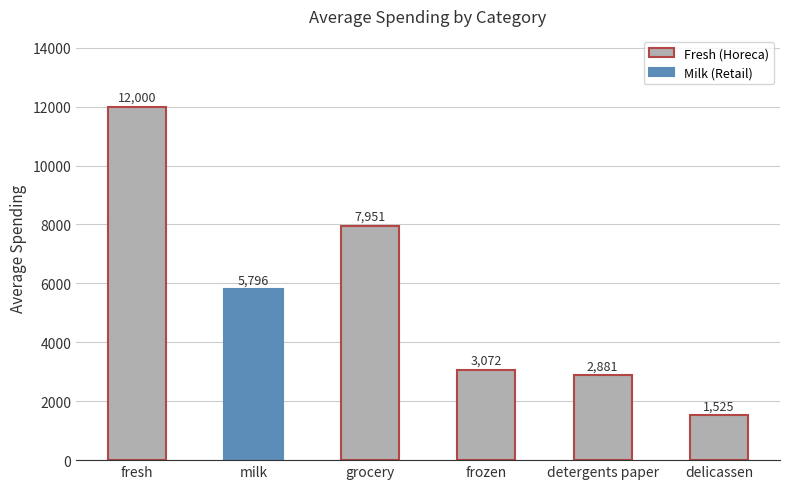

Which has a higher value, frozen or detergents paper?

frozen